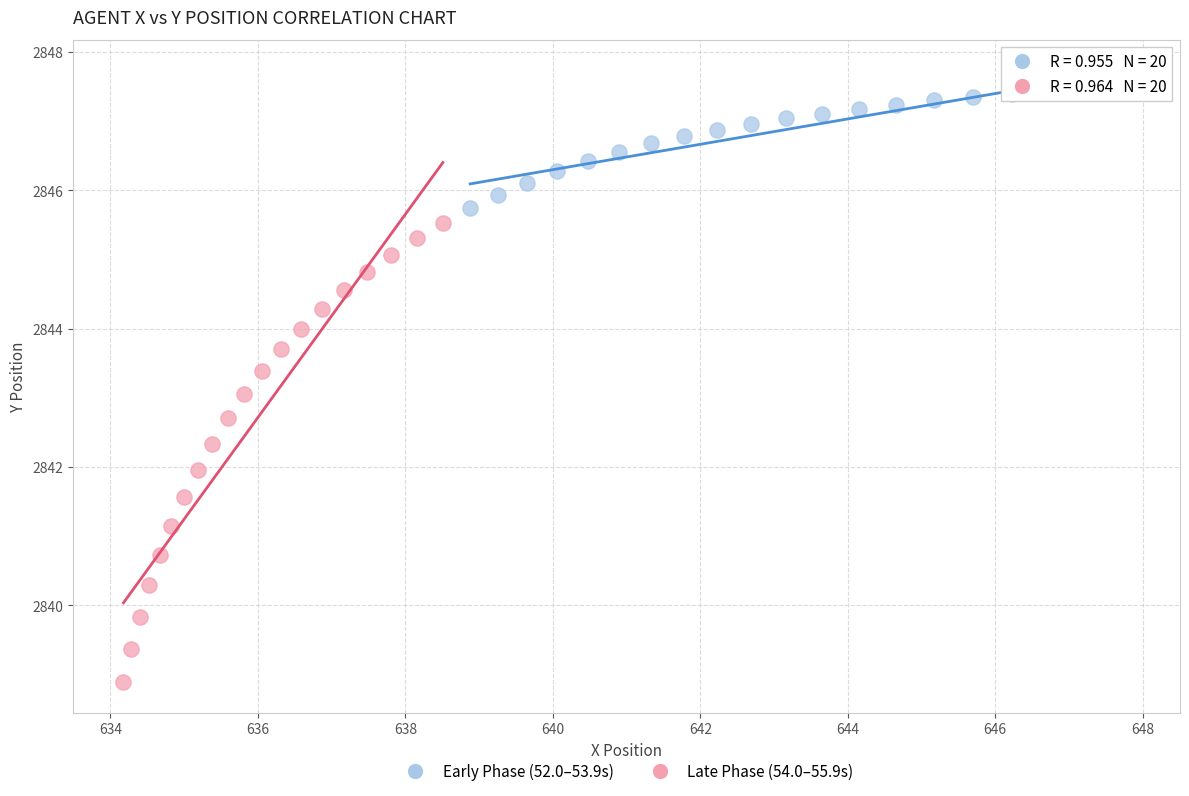

Which series contains the highest Y value?

Early Phase (52.0–53.9s)